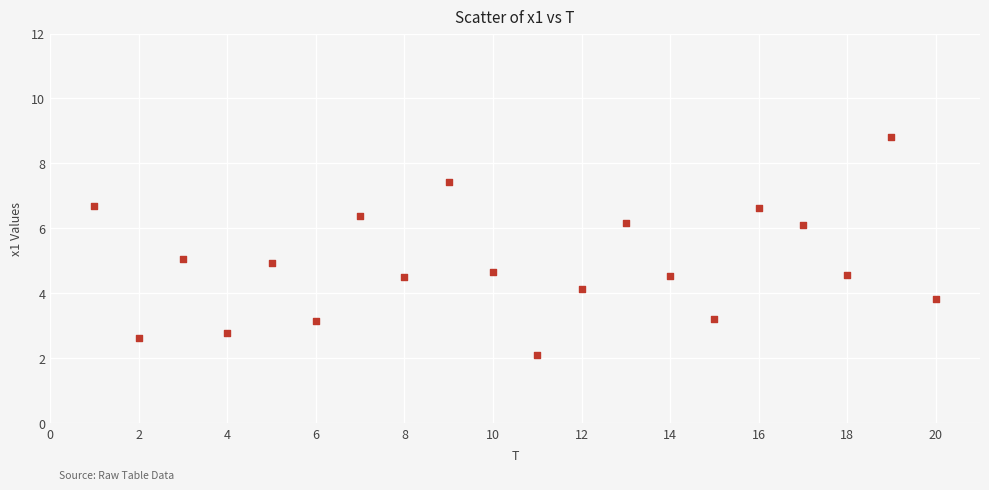

What is the range of X values (max minus min)?

19.0